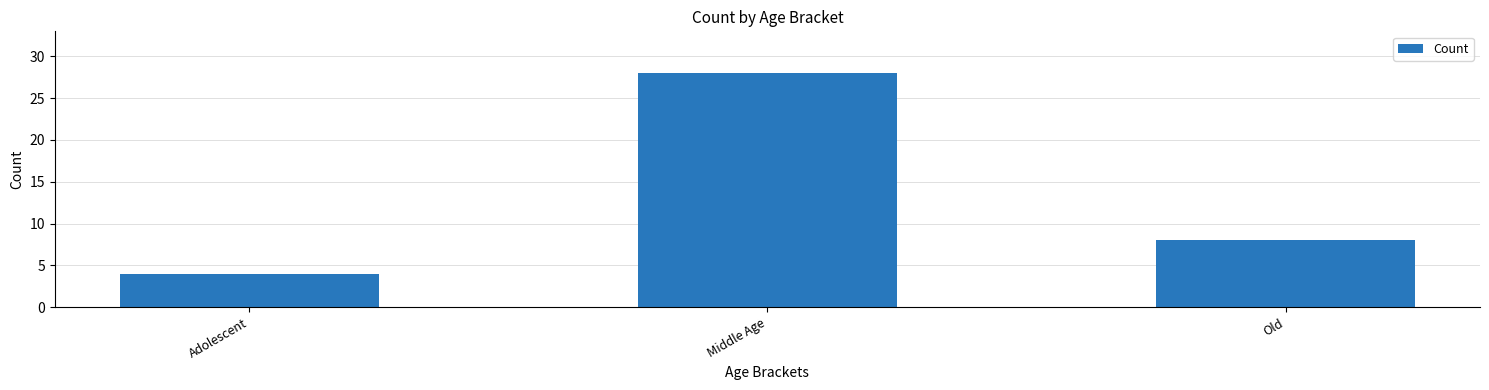

What is the label of the 1st bar from the left?

Adolescent